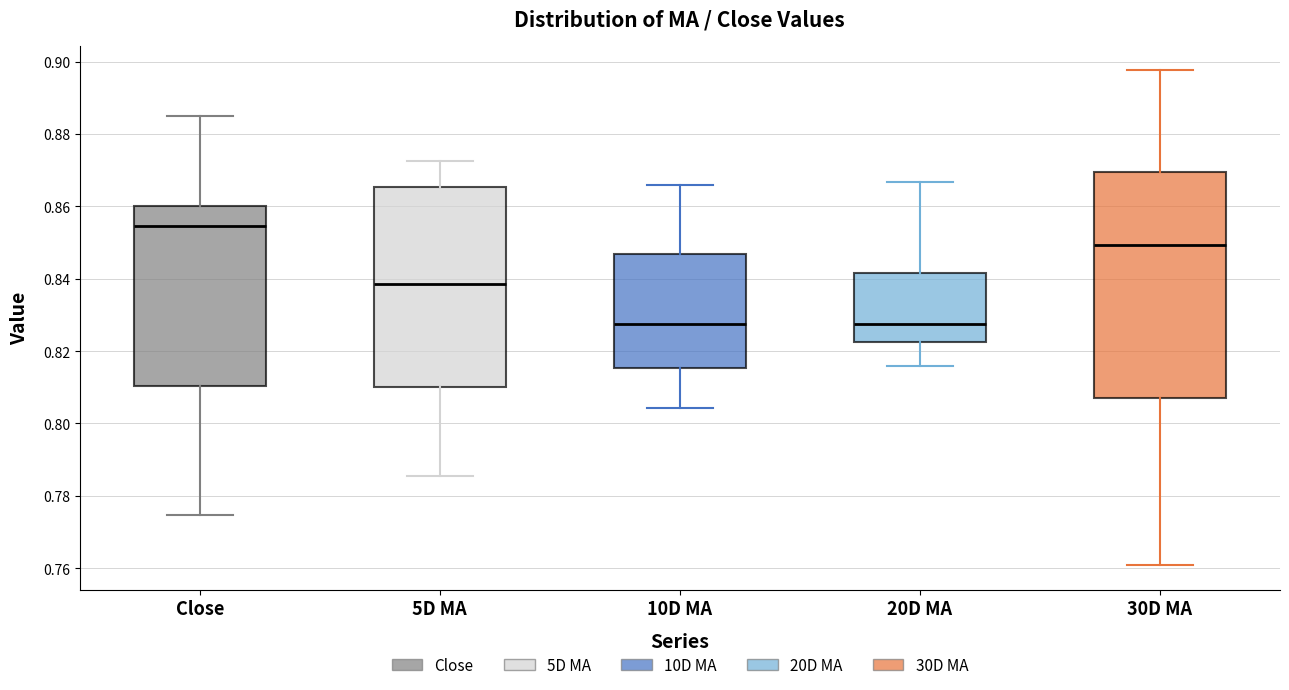

Comparing the boxes themselves (not the whiskers), which one is the tallest?

30D MA